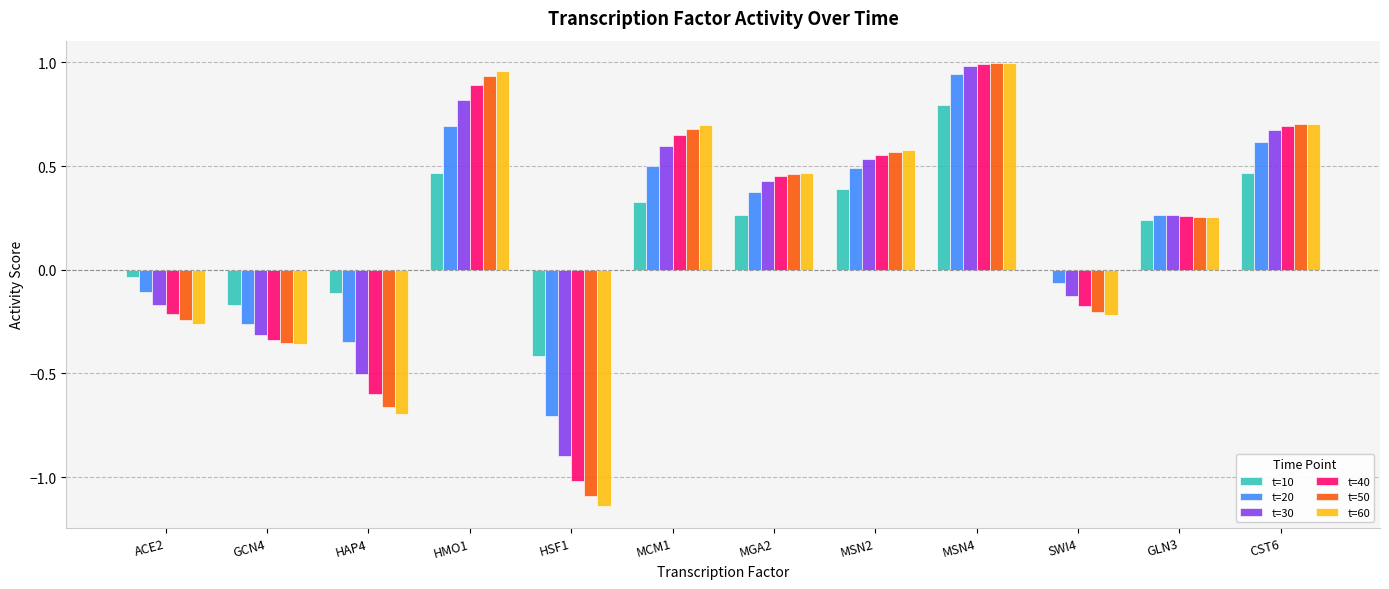

What is the sum of the t=30 values at HAP4 and GCN4?

-0.8